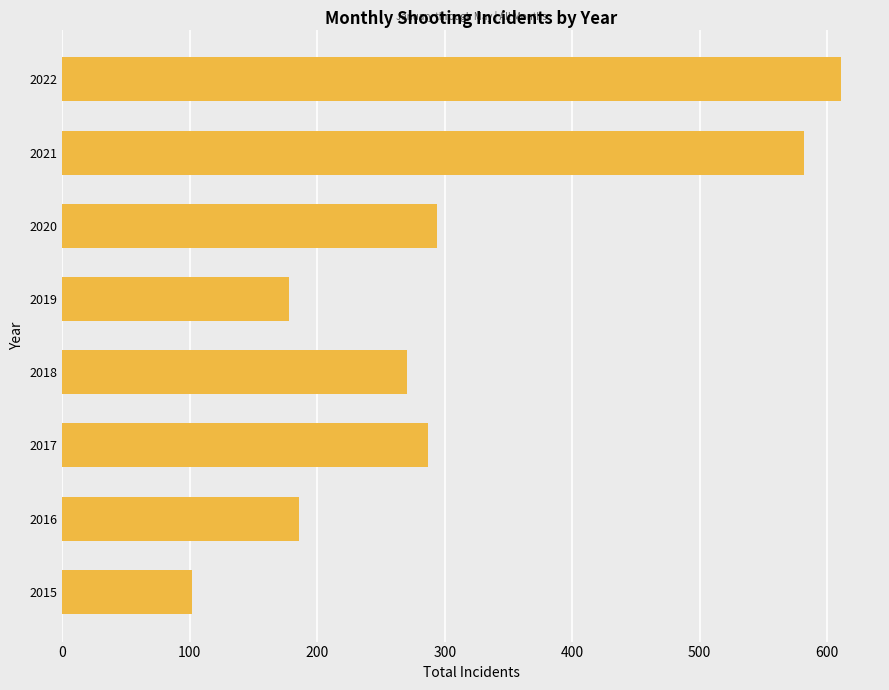

The value at 2018 is 393. True or false?

False